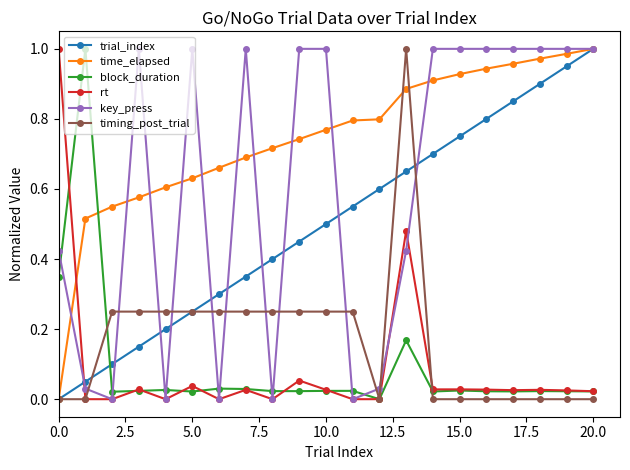

True or false: trial_index and block_duration cross at least once.

True